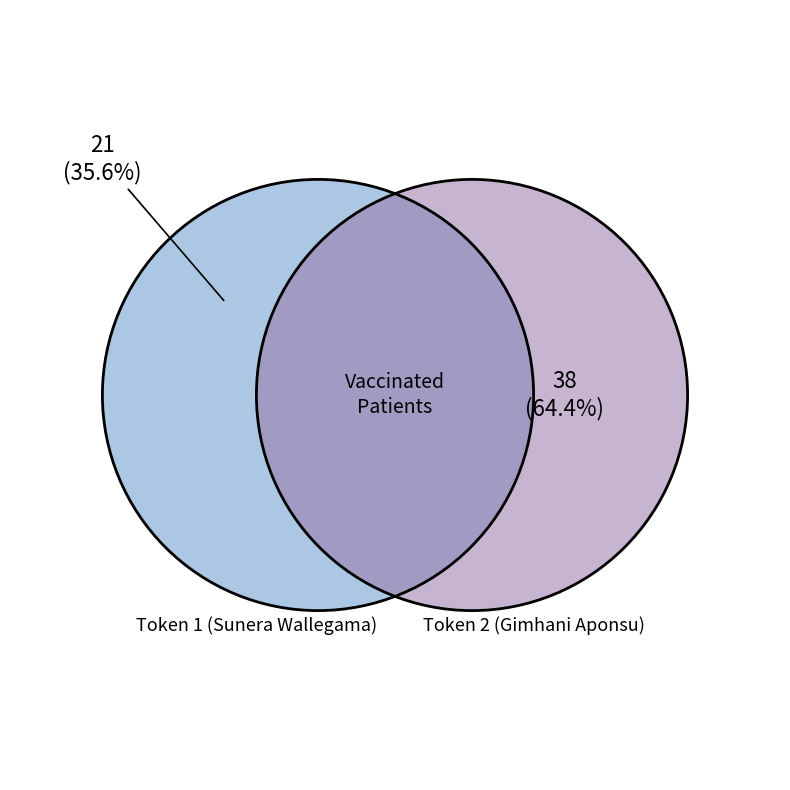

To the nearest percent, what is the difference between the largest and smallest slice percentages?

29%